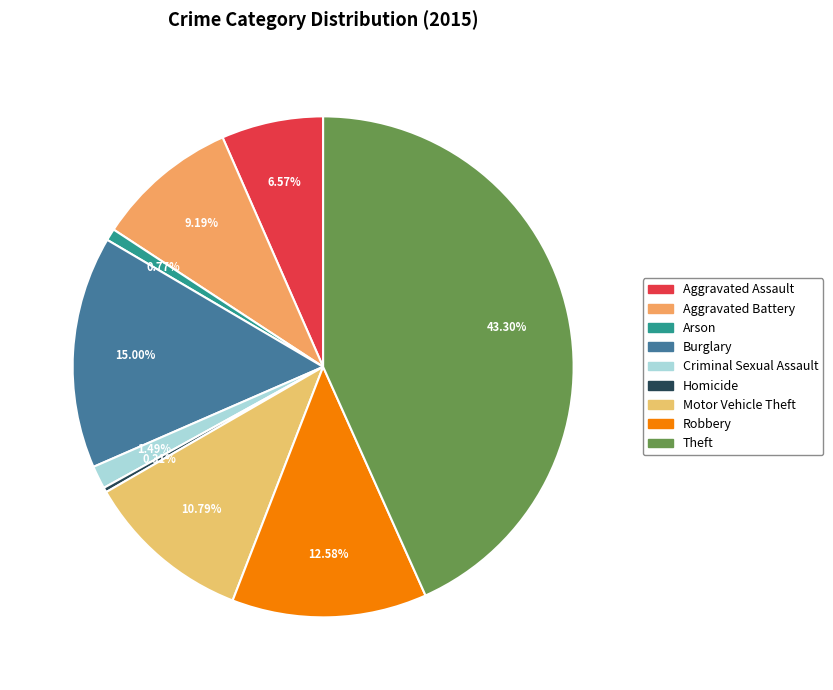

Is there any slice that represents more than half of the pie?

No